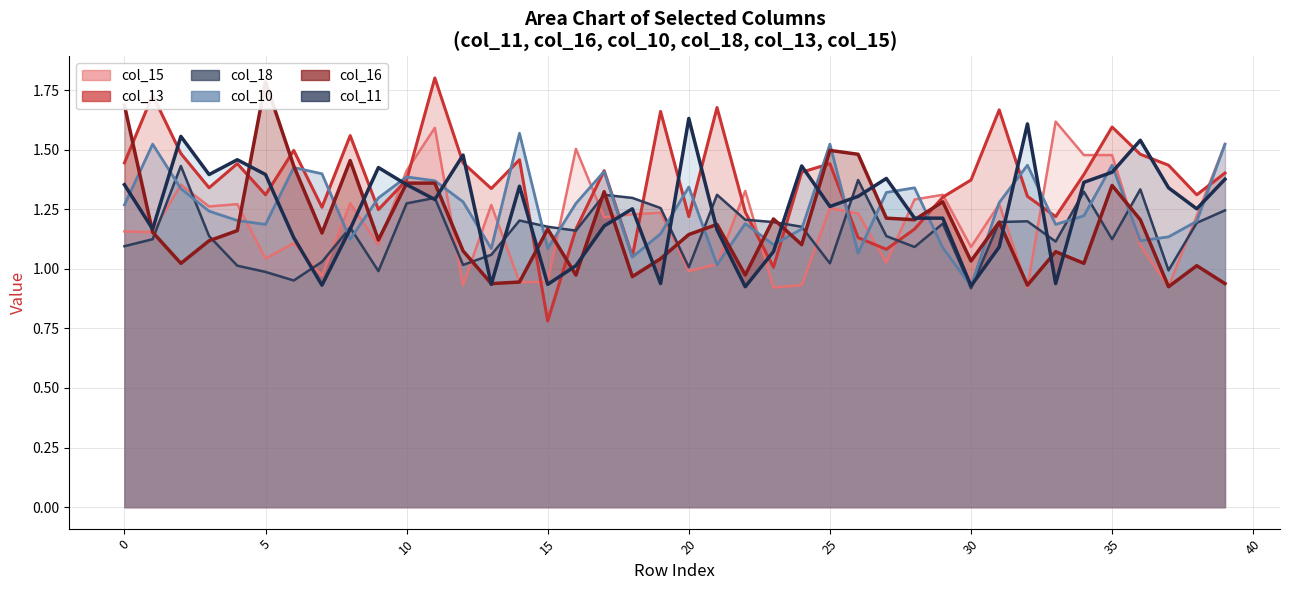

Reading left to right, extract all data points from this chart.

col_11: 1.4	1.2	1.6	1.4	1.5	1.4	1.1	0.9	1.2	1.4	1.4	1.3	1.5	0.9	1.3	0.9	1.0	1.2	1.3	0.9	1.6	1.2	0.9	1.1	1.4	1.3	1.3	1.4	1.2	1.2	0.9	1.1	1.6	0.9	1.4	1.4	1.5	1.3	1.3	1.4
col_16: 1.7	1.2	1.0	1.1	1.2	1.8	1.4	1.2	1.5	1.1	1.4	1.4	1.1	0.9	0.9	1.2	1.0	1.3	1.0	1.0	1.1	1.2	1.0	1.2	1.1	1.5	1.5	1.2	1.2	1.3	1.0	1.2	0.9	1.1	1.0	1.3	1.2	0.9	1.0	0.9
col_10: 1.3	1.5	1.3	1.2	1.2	1.2	1.4	1.4	1.1	1.3	1.4	1.4	1.3	1.1	1.6	1.1	1.3	1.4	1.0	1.1	1.3	1.0	1.2	1.1	1.2	1.5	1.1	1.3	1.3	1.1	0.9	1.3	1.4	1.2	1.2	1.4	1.1	1.1	1.2	1.5
col_18: 1.1	1.1	1.4	1.1	1.0	1.0	1.0	1.0	1.2	1.0	1.3	1.3	1.0	1.1	1.2	1.2	1.2	1.3	1.3	1.3	1.0	1.3	1.2	1.2	1.2	1.0	1.4	1.1	1.1	1.2	0.9	1.2	1.2	1.1	1.3	1.1	1.3	1.0	1.2	1.2
col_13: 1.4	1.7	1.5	1.3	1.4	1.3	1.5	1.3	1.6	1.2	1.4	1.8	1.4	1.3	1.5	0.8	1.2	1.4	1.1	1.7	1.2	1.7	1.2	1.0	1.4	1.4	1.1	1.1	1.2	1.3	1.4	1.7	1.3	1.2	1.4	1.6	1.5	1.4	1.3	1.4
col_15: 1.2	1.2	1.4	1.3	1.3	1.0	1.1	1.0	1.3	1.1	1.4	1.6	0.9	1.3	0.9	0.9	1.5	1.2	1.2	1.2	1.0	1.0	1.3	0.9	0.9	1.3	1.2	1.0	1.3	1.3	1.1	1.3	0.9	1.6	1.5	1.5	1.1	0.9	1.2	1.5